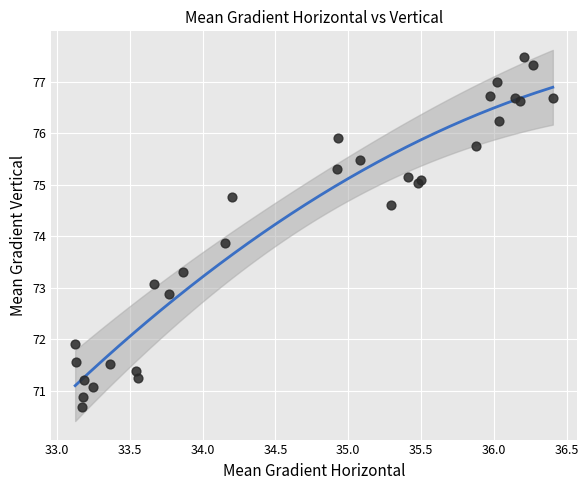

What Y value in the scatter plot is closest to 74?

73.9